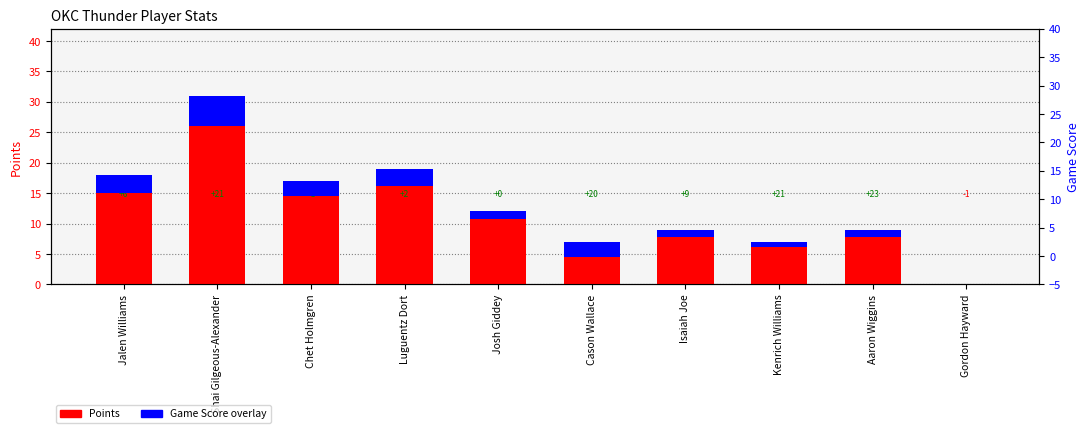

How many series are shown in this chart?

2